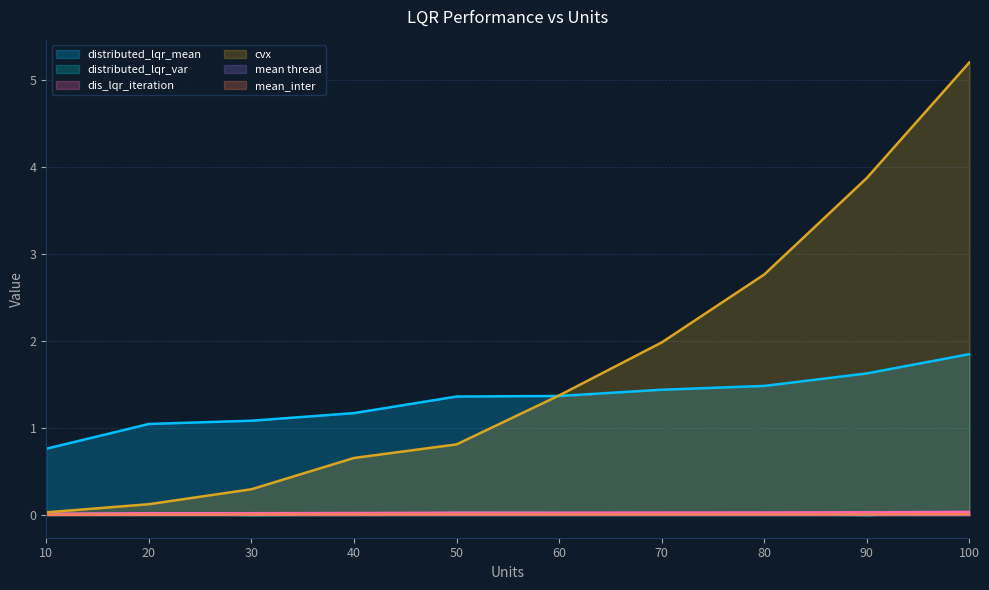

True or false: distributed_lqr_var and cvx cross at least once.

False